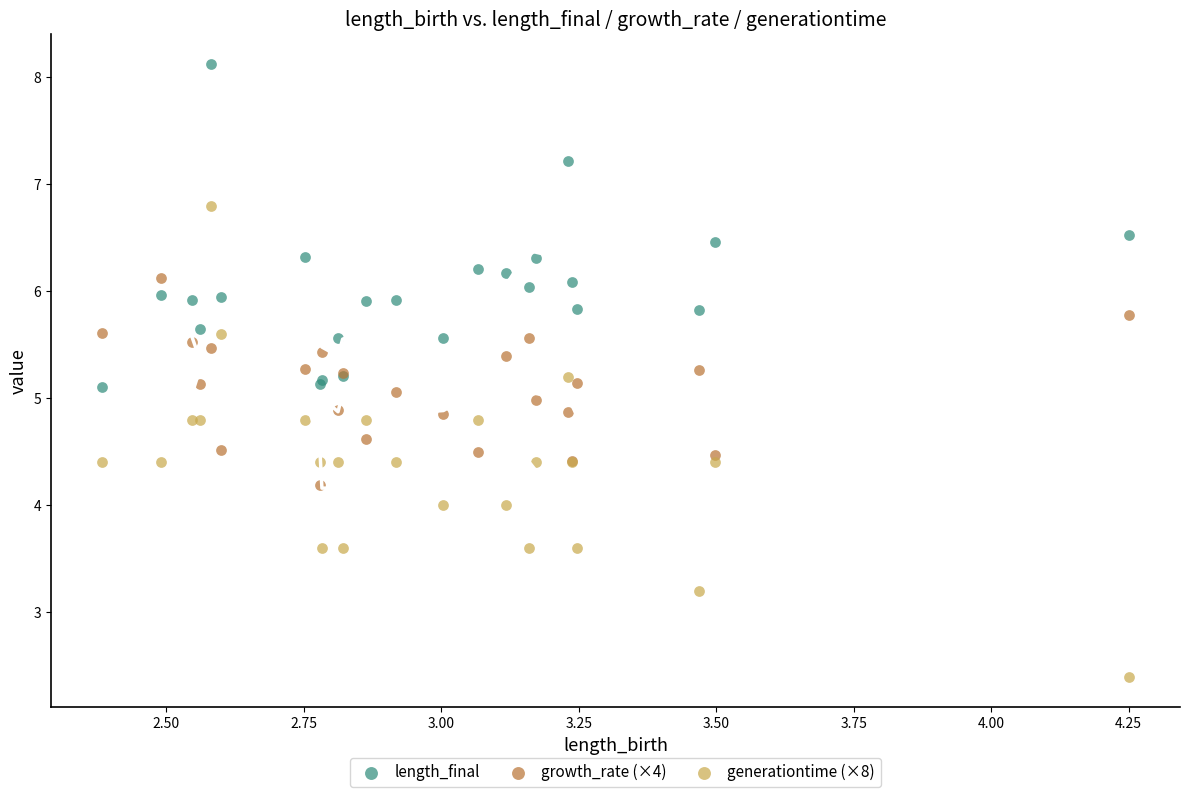

Which series reaches the minimum Y coordinate?

generationtime (×8)